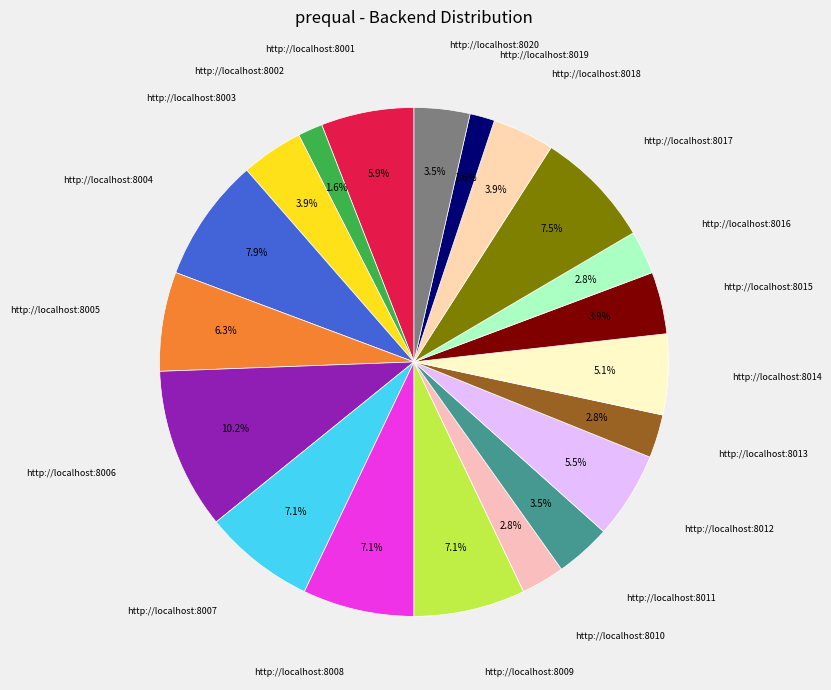

Which category has the biggest portion of the pie?

6